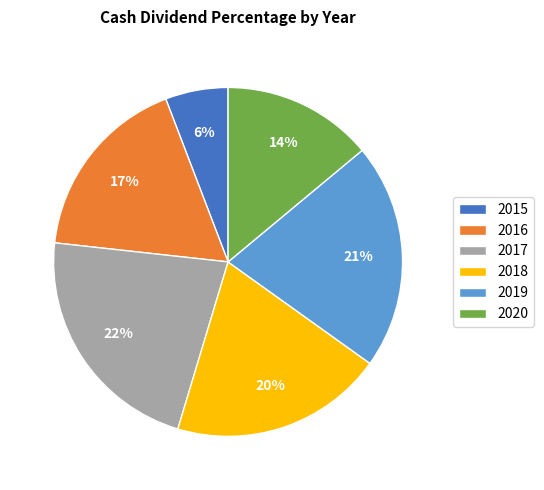

Combined, do 2020 and 2015 account for over 50%?

No